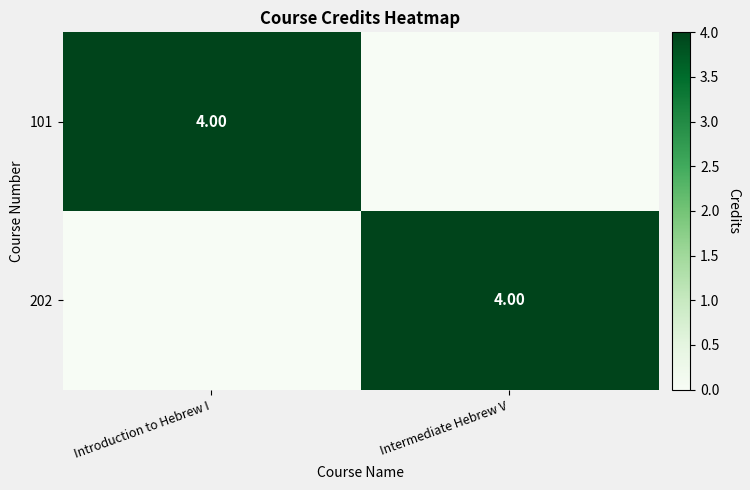

List the labels in order of 101 value, largest first.

Introduction to Hebrew I, Intermediate Hebrew V